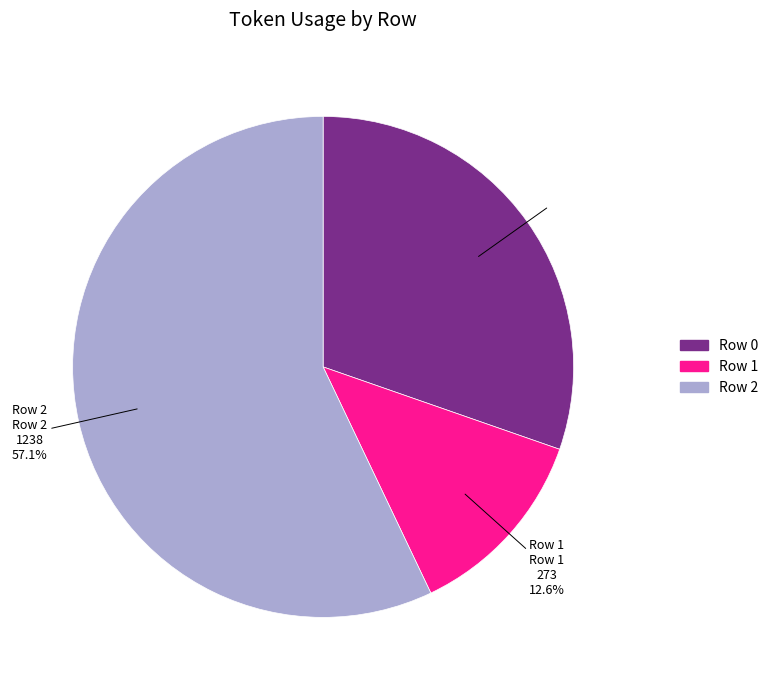

How many slices are in this pie chart?

3